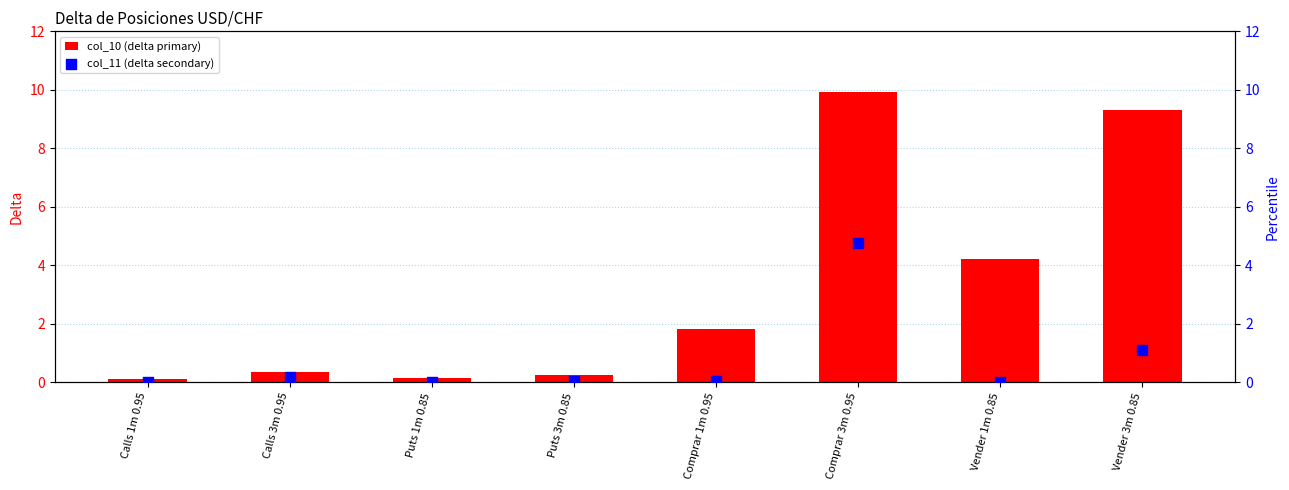

Is the value of col_11 (delta secondary) at Puts 1m 0.85 greater than the value of col_10 (delta primary) at Calls 1m 0.95?

No